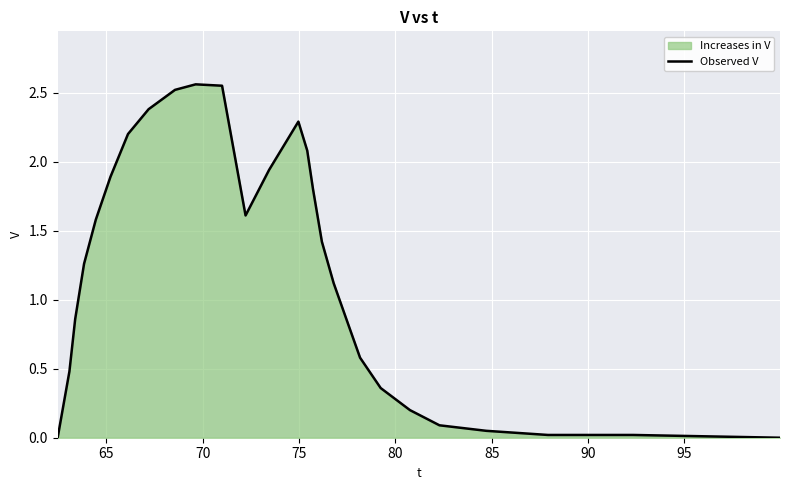

Does the chart display data point markers on the line(s)?

No